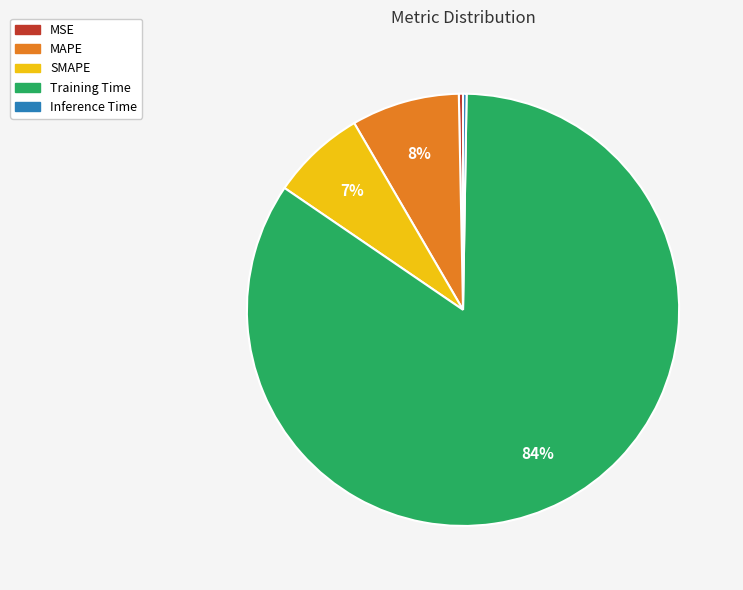

Is the sum of SMAPE and MSE greater than half?

No